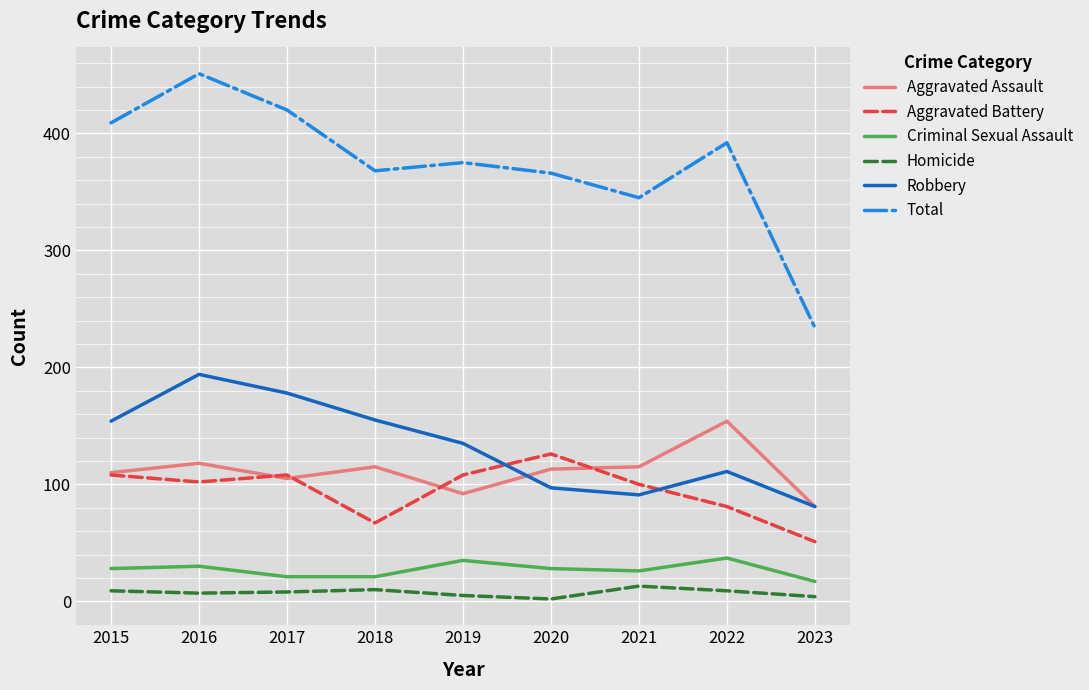

Is the value of Robbery at 2015 greater than the value of Aggravated Battery at 2015?

Yes